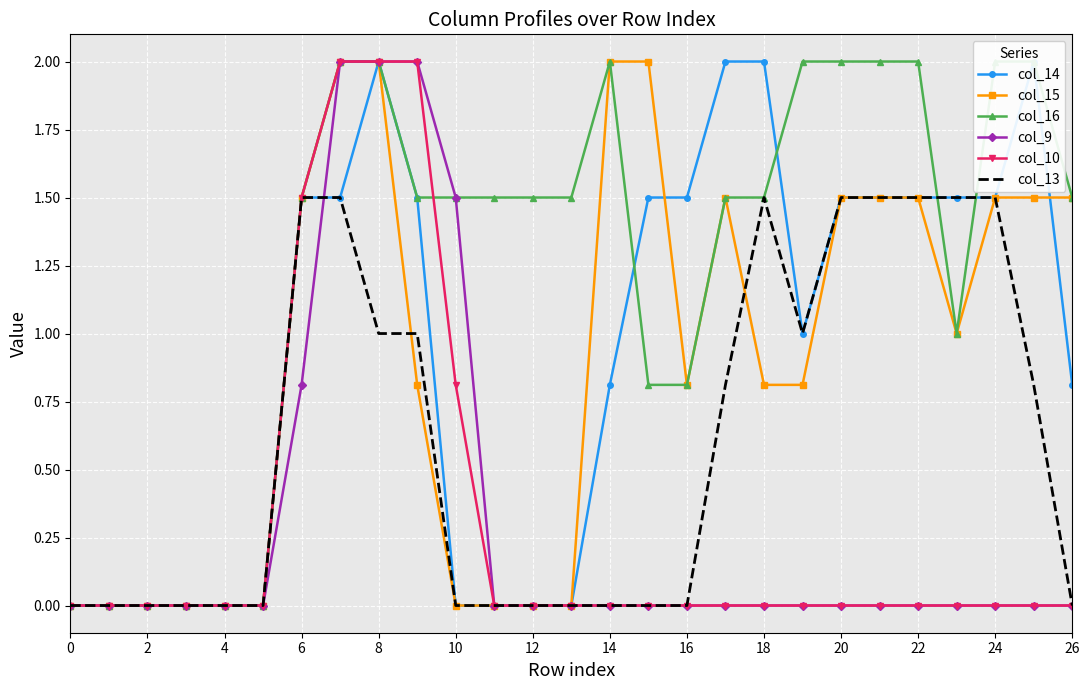

What is the difference between the highest and lowest values at 17?

2.0